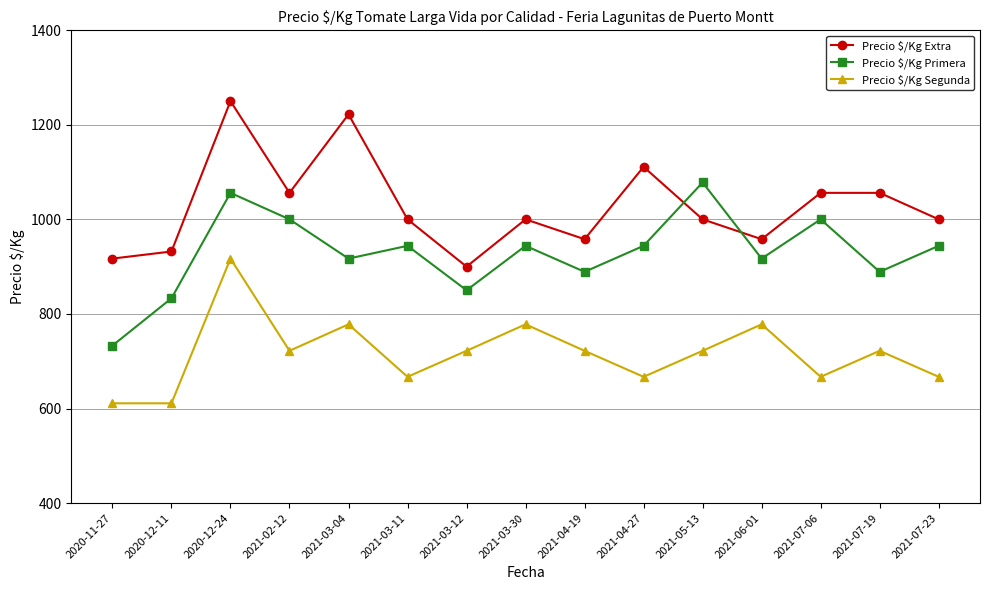

What is the spread (max minus min) of values at 2021-03-12?

178